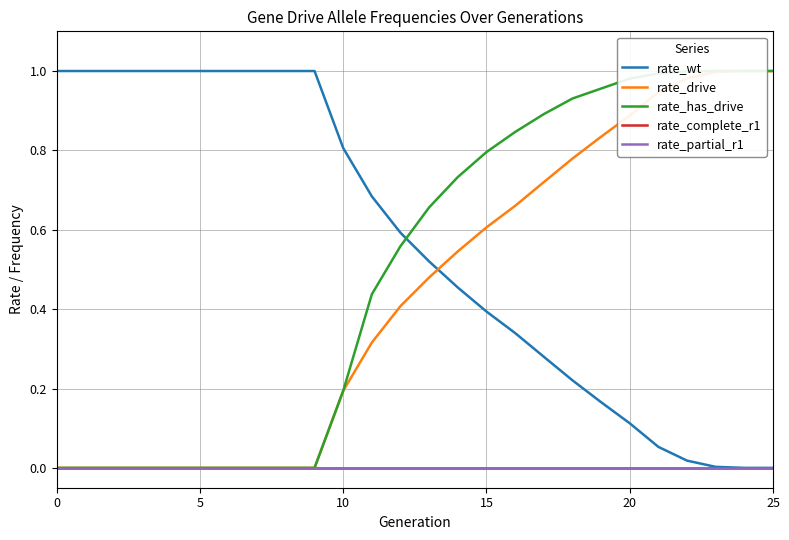

Reading left to right, what are all the values shown in this chart?

rate_wt: 1.0	1.0	1.0	1.0	1.0	1.0	1.0	1.0	1.0	1.0	0.8	0.7	0.6	0.5	0.5	0.4	0.3	0.3	0.2	0.2	0.1	0.1	0.0	0.0	0.0	0.0
rate_drive: 0.0	0.0	0.0	0.0	0.0	0.0	0.0	0.0	0.0	0.0	0.2	0.3	0.4	0.5	0.5	0.6	0.7	0.7	0.8	0.8	0.9	0.9	1.0	1.0	1.0	1.0
rate_has_drive: 0.0	0.0	0.0	0.0	0.0	0.0	0.0	0.0	0.0	0.0	0.2	0.4	0.6	0.7	0.7	0.8	0.8	0.9	0.9	1.0	1.0	1.0	1.0	1.0	1.0	1.0
rate_complete_r1: 0.0	0.0	0.0	0.0	0.0	0.0	0.0	0.0	0.0	0.0	0.0	0.0	0.0	0.0	0.0	0.0	0.0	0.0	0.0	0.0	0.0	0.0	0.0	0.0	0.0	0.0
rate_partial_r1: 0.0	0.0	0.0	0.0	0.0	0.0	0.0	0.0	0.0	0.0	0.0	0.0	0.0	0.0	0.0	0.0	0.0	0.0	0.0	0.0	0.0	0.0	0.0	0.0	0.0	0.0